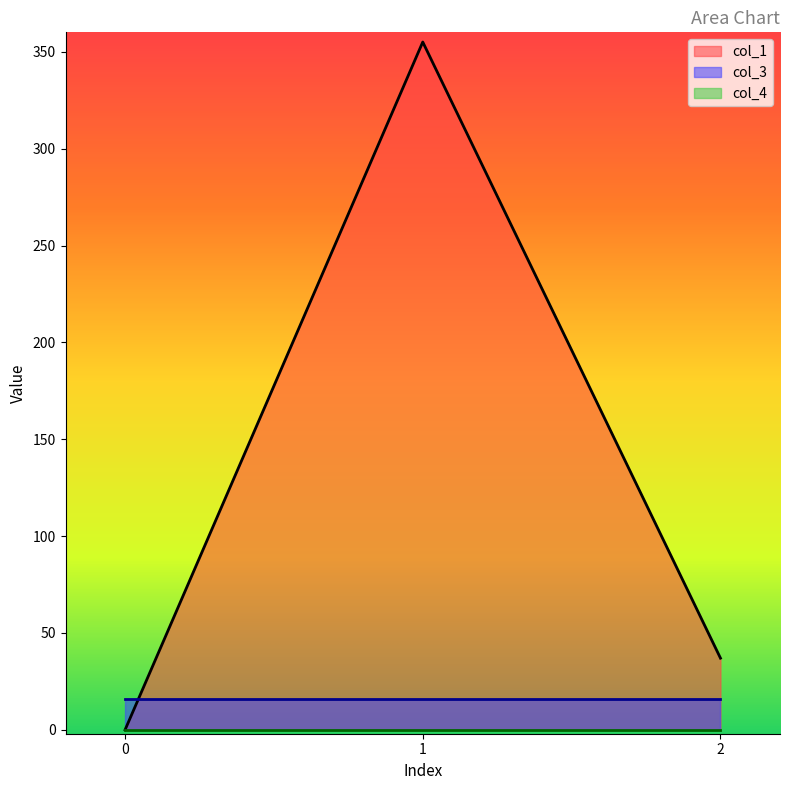

Does the chart display data point markers on the line(s)?

No